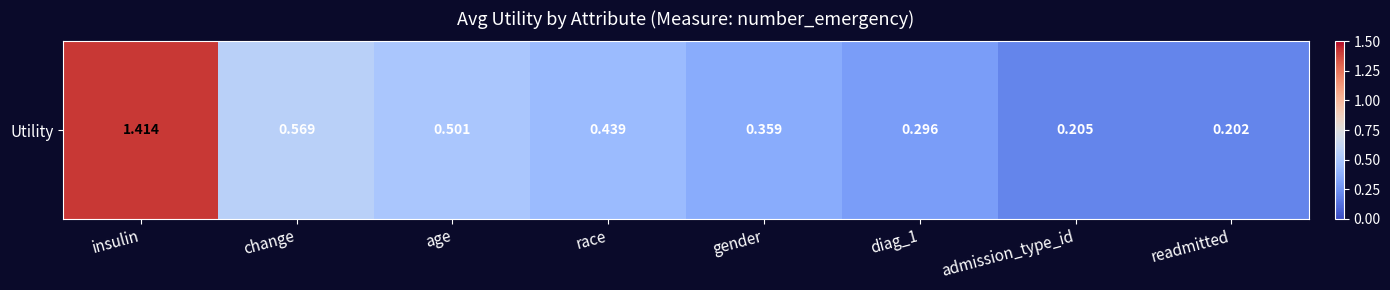

List the labels in order of value, largest first.

insulin, change, age, race, gender, diag_1, admission_type_id, readmitted